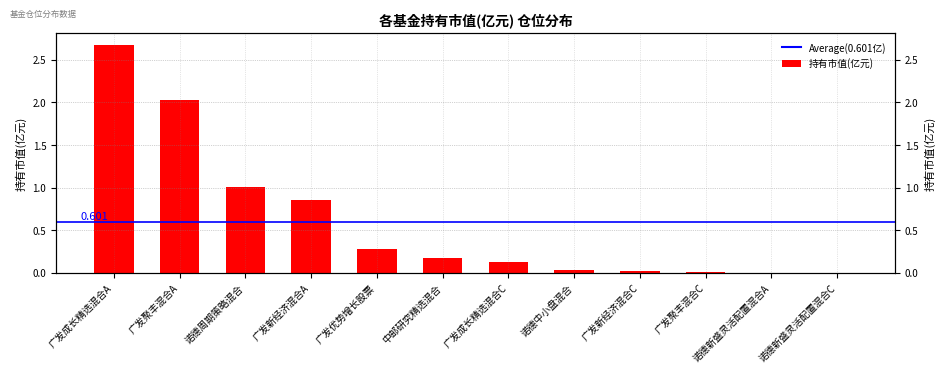

Is it true that the value at 中邮研究精选混合 is 0.2?

False